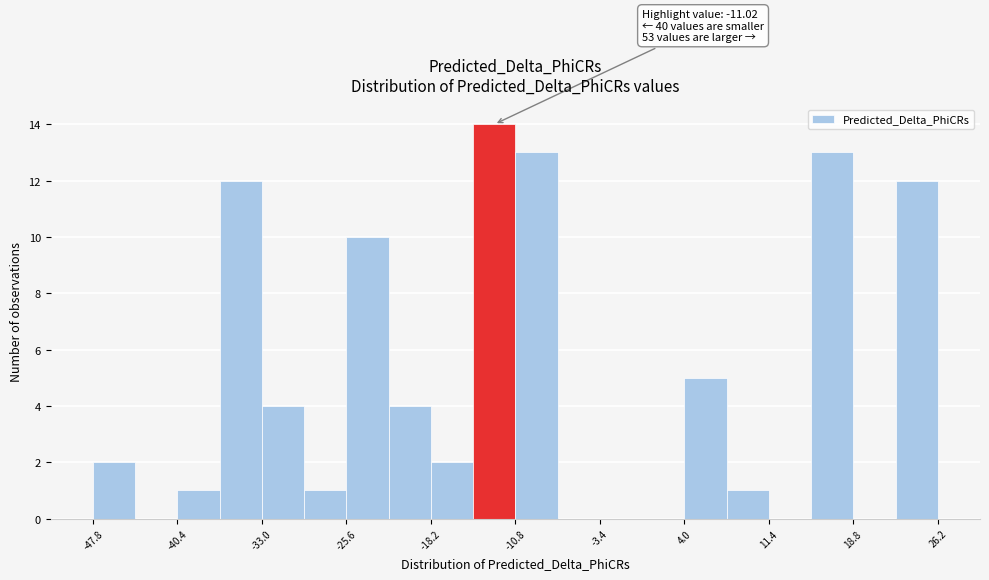

Around what value on the x-axis is the tallest bar? Give the approximate position of its centre, as read against the axis.

-13